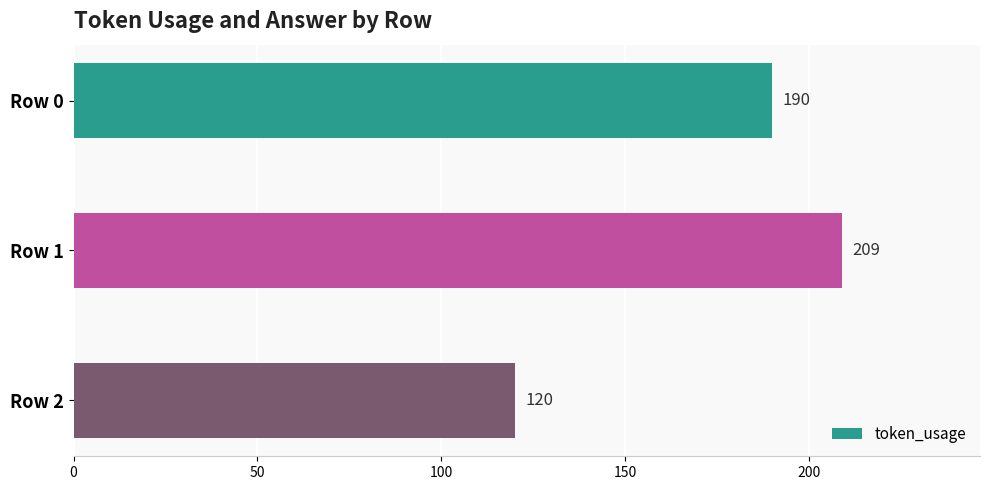

What is the sum of all values?

519